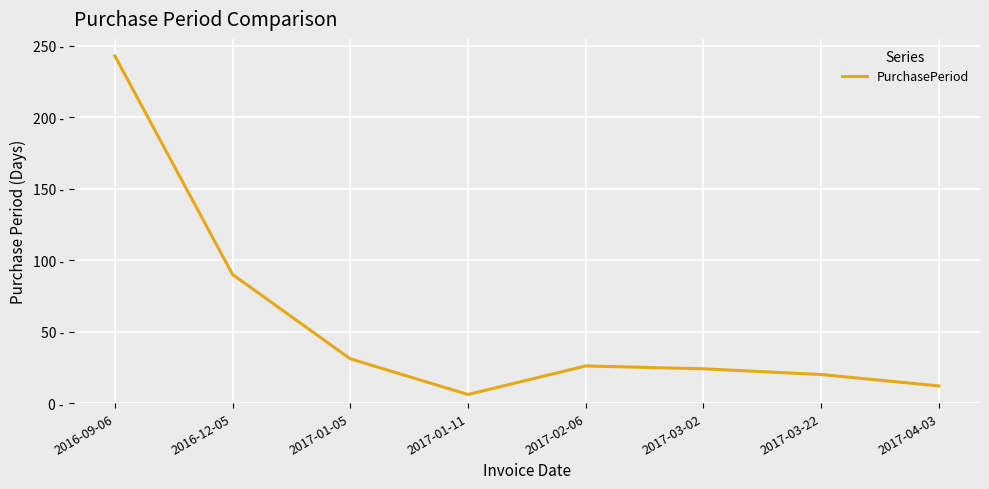

Reading left to right, list all the values displayed in this chart.

2016-09-06=243	2016-12-05=90	2017-01-05=31	2017-01-11=6	2017-02-06=26	2017-03-02=24	2017-03-22=20	2017-04-03=12